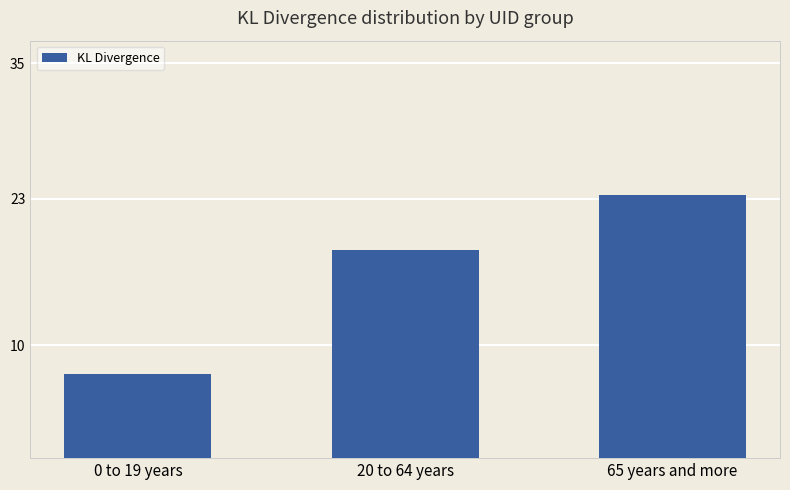

Reading right to left, transcribe all the data shown in this chart.

65 years and more=23.4	20 to 64 years=18.5	0 to 19 years=7.4